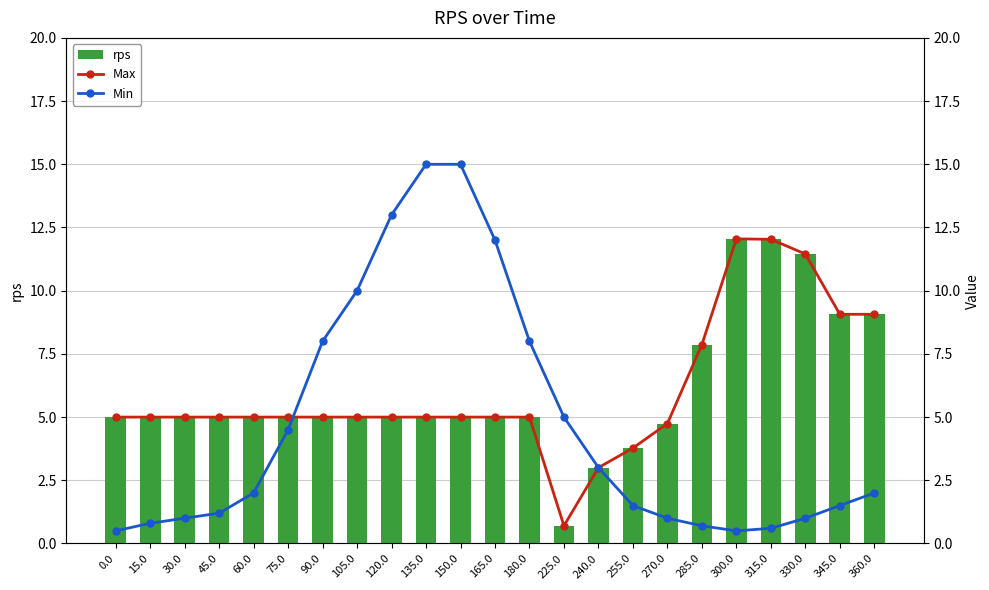

How many data points in Max are above 5?

6